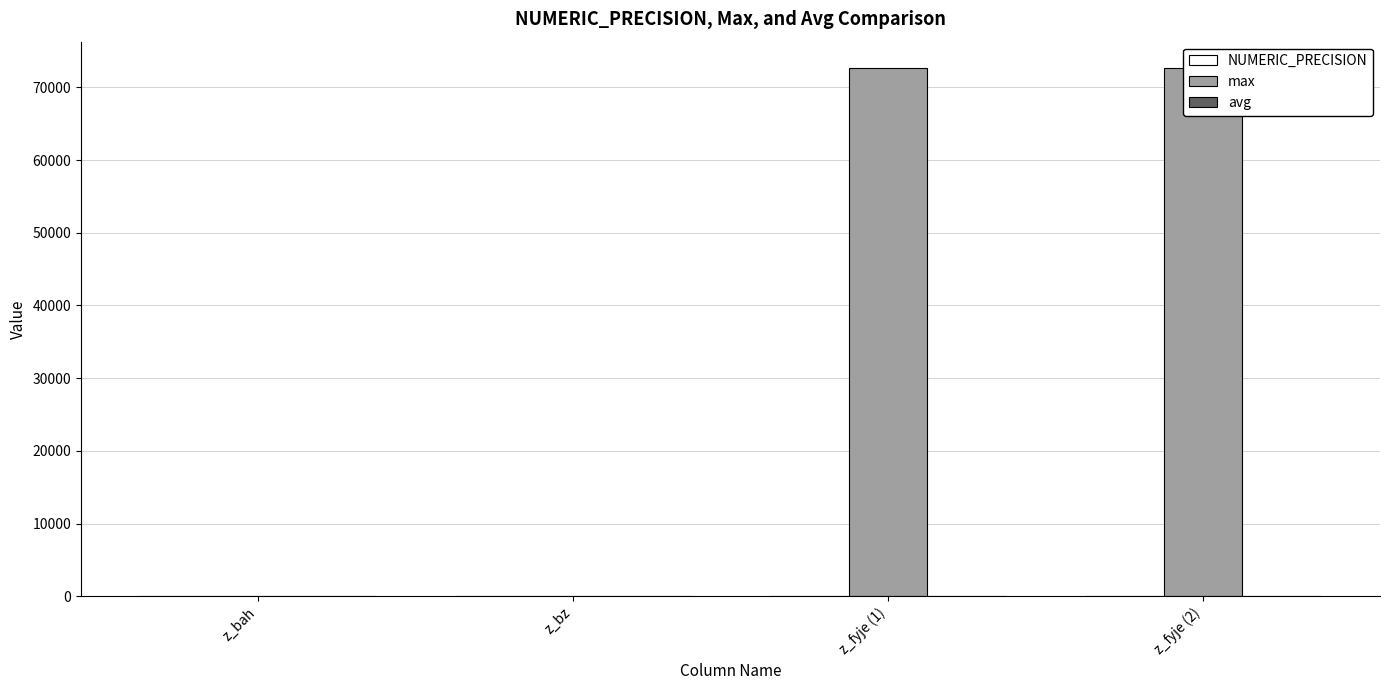

Which series has the largest range (max minus min)?

max